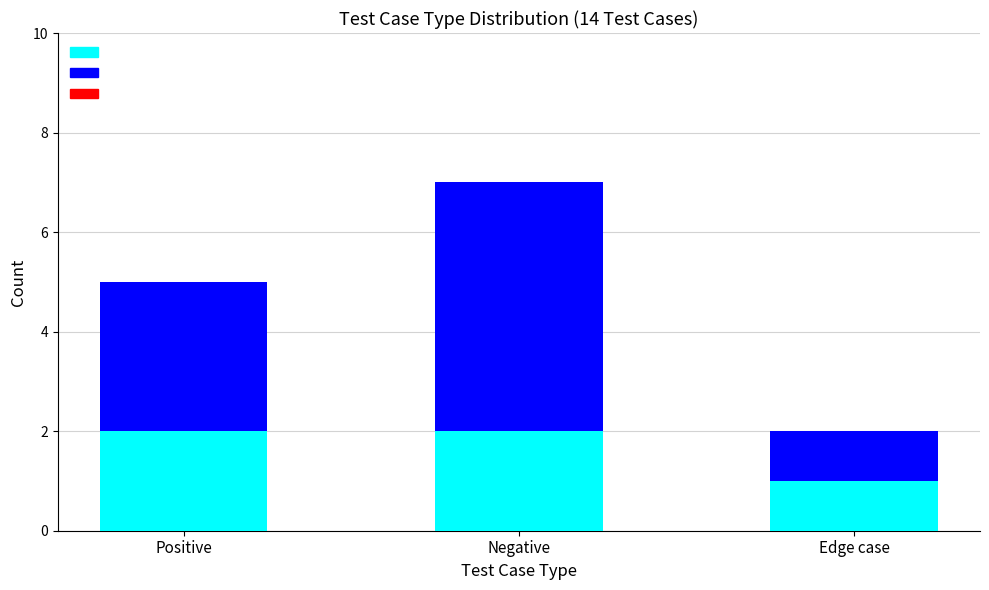

What is the total value across all series at Negative?

7